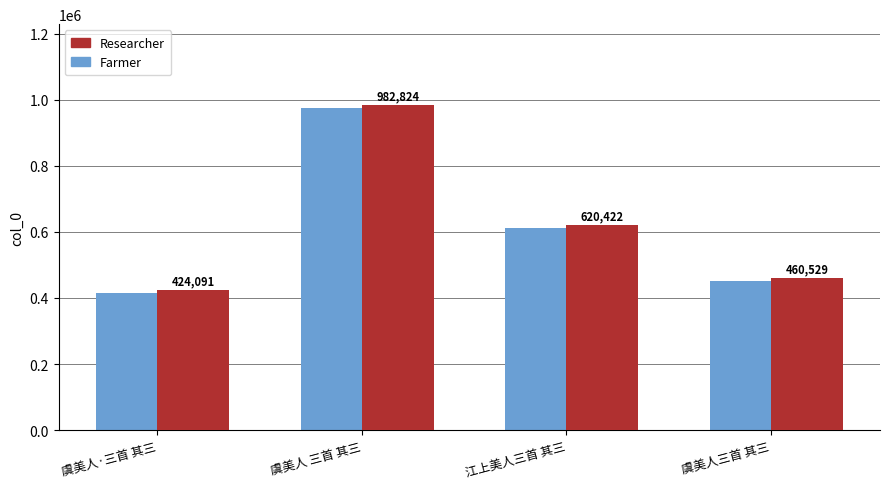

What is the label of the 2nd bar from the right?

江上美人三首 其三